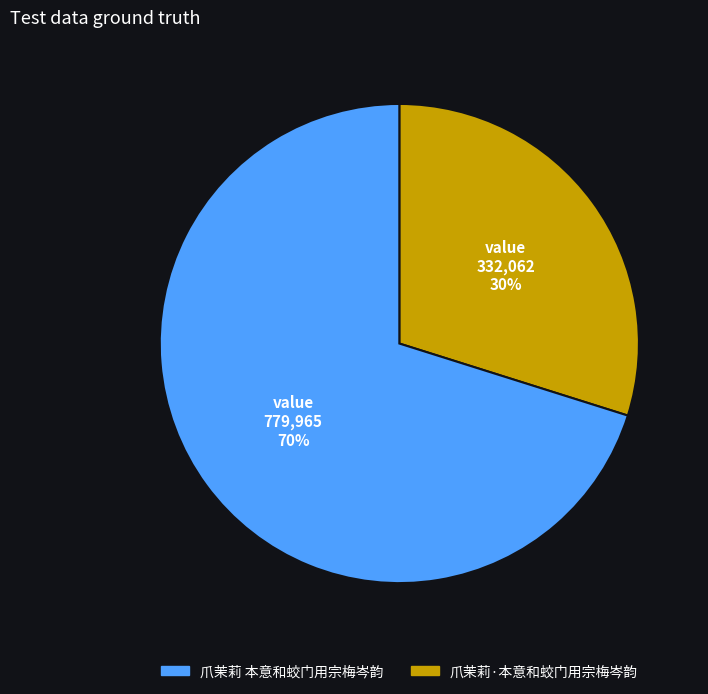

How many segments does this pie chart have?

2